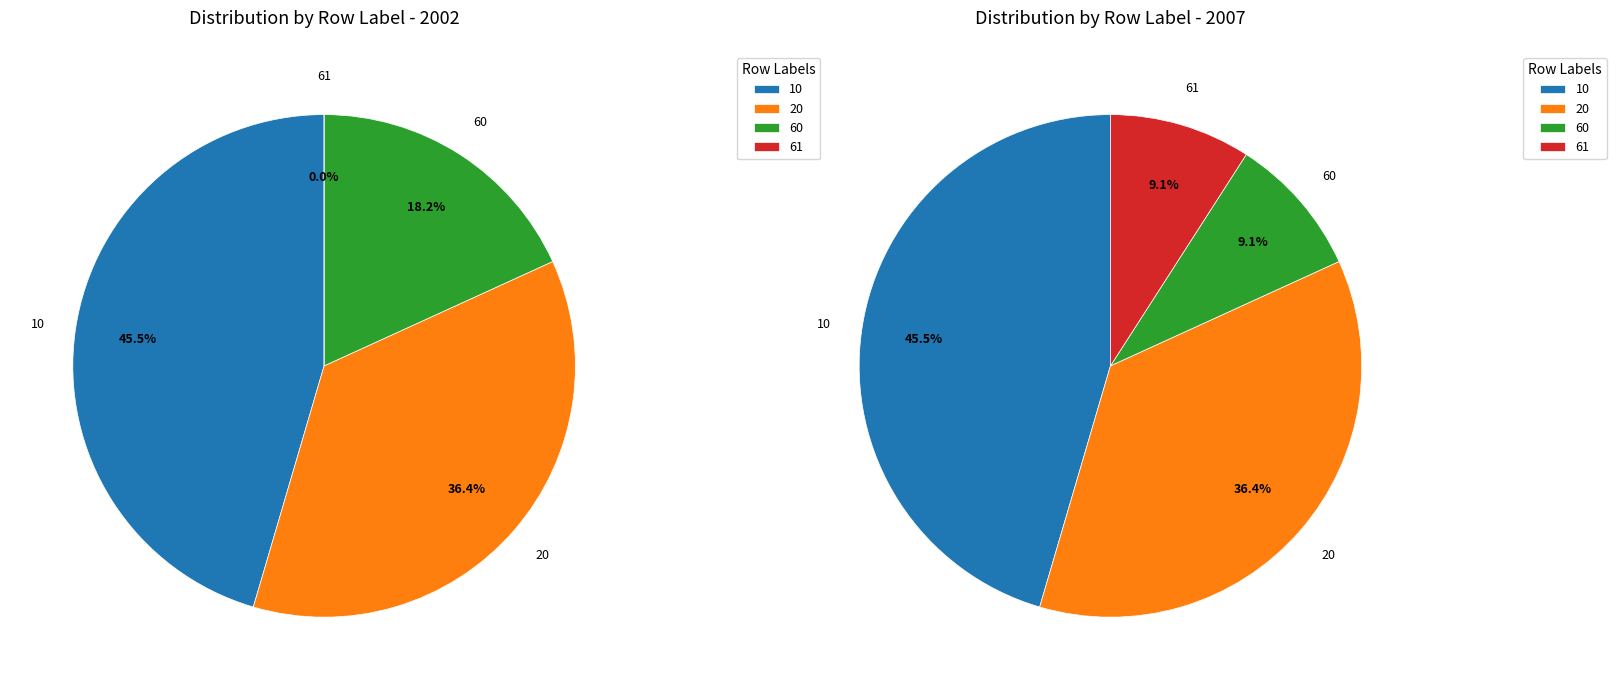

What percentage is the 10 slice, to the nearest percent?

45%